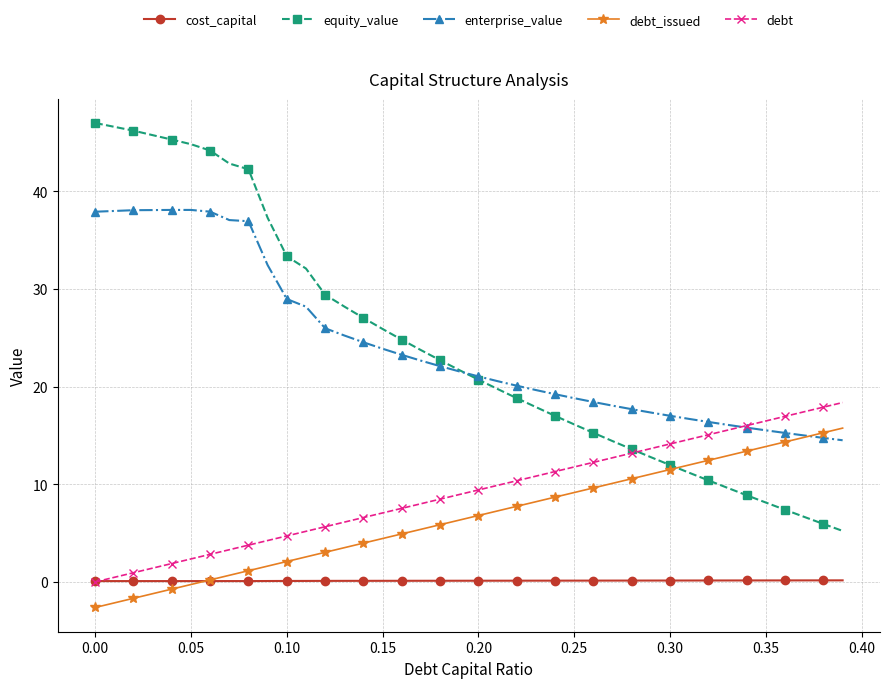

What is the smallest value displayed?

-2.6